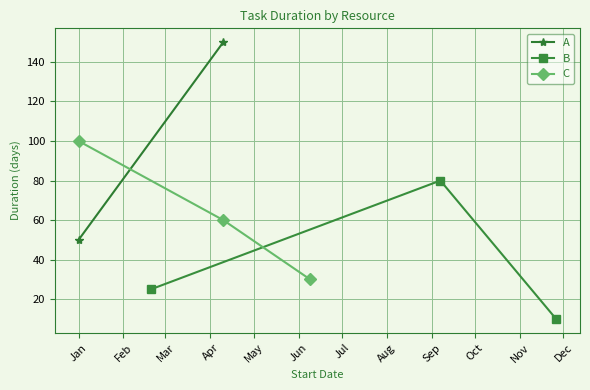

What is the value of the B point at the 2nd from the left?

80